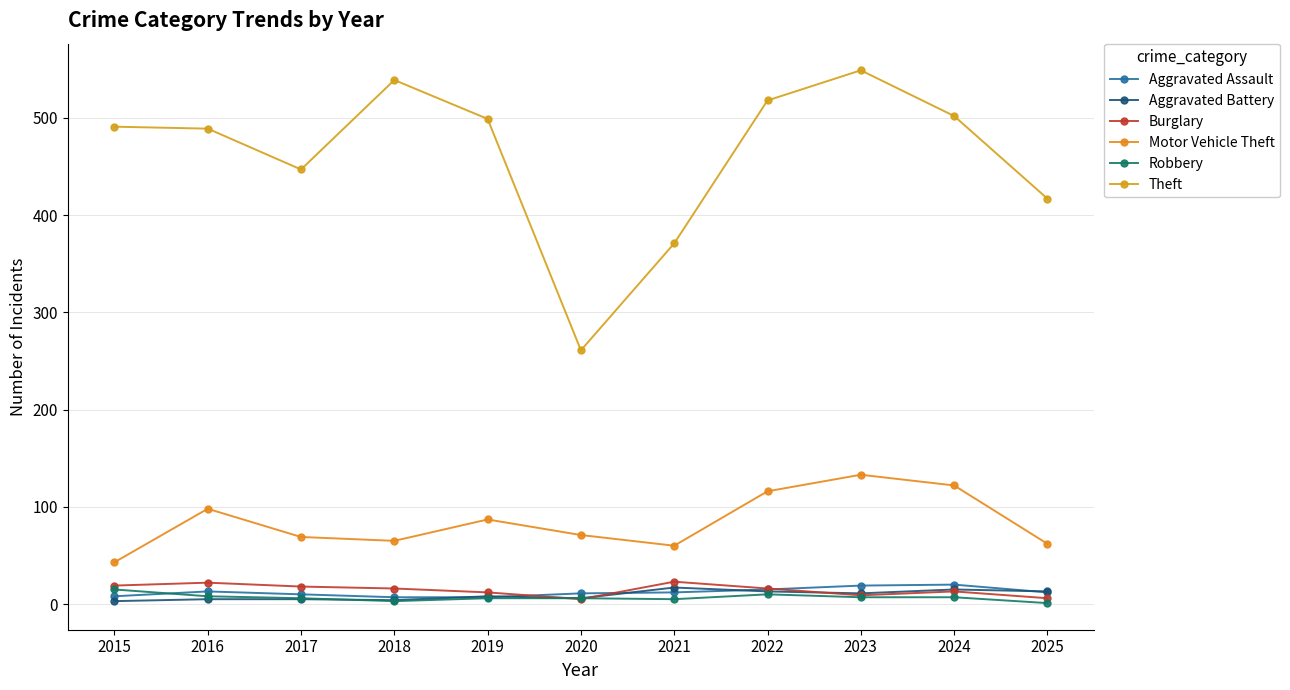

Count the number of categories in the chart.

11